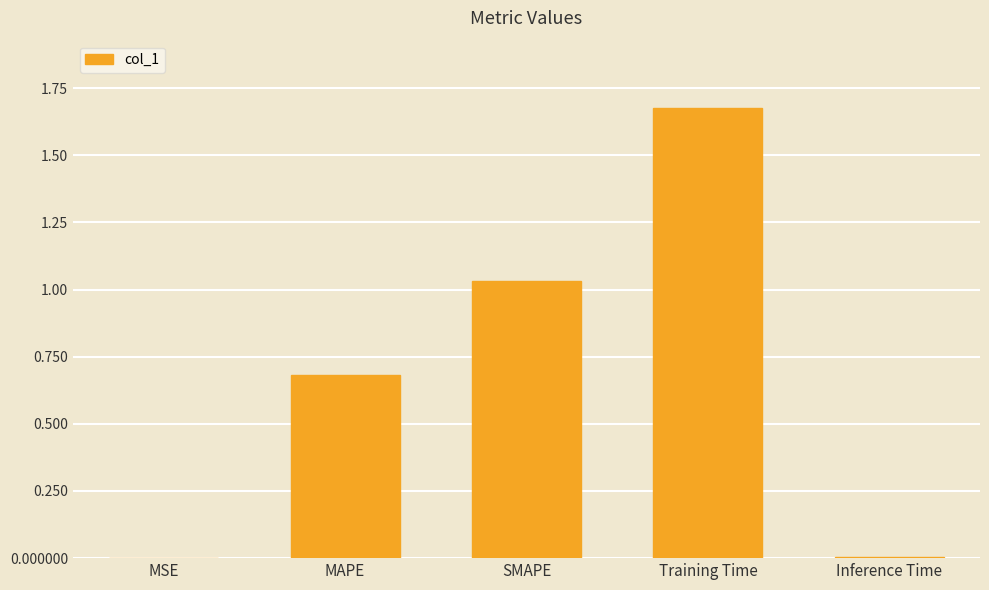

Are the bars horizontal?

No